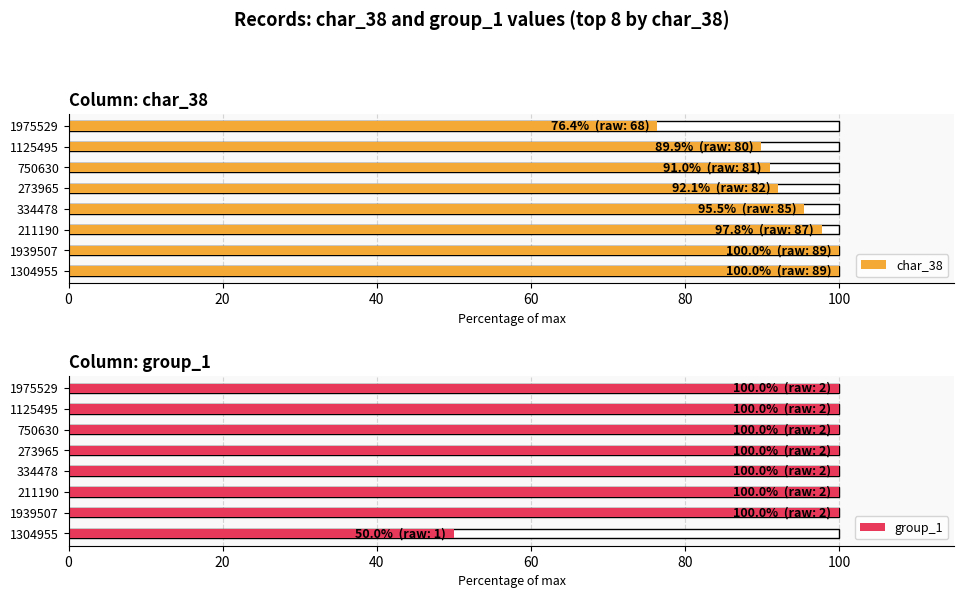

How many groups of bars are there?

8